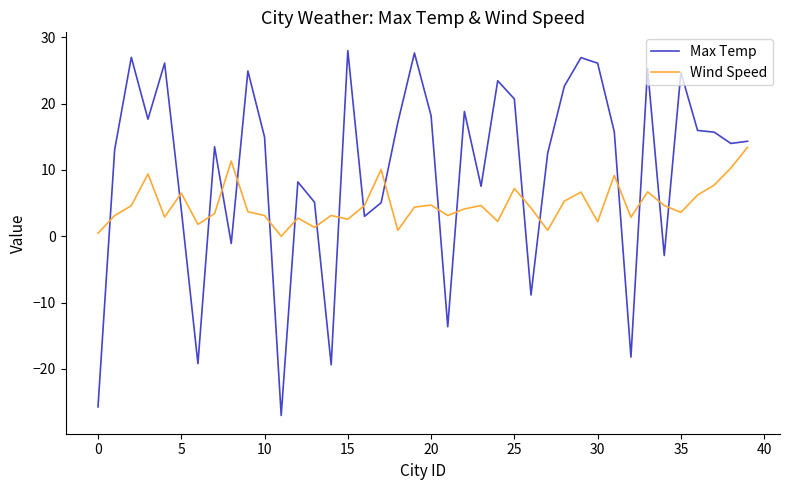

Which series has the widest spread of values?

Max Temp